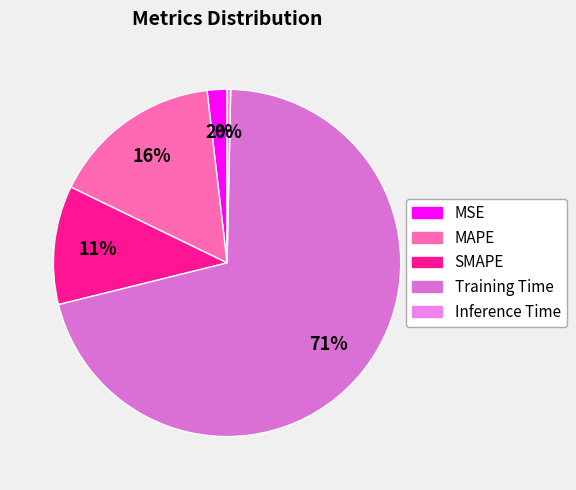

What is the smallest slice in the pie chart?

Inference Time